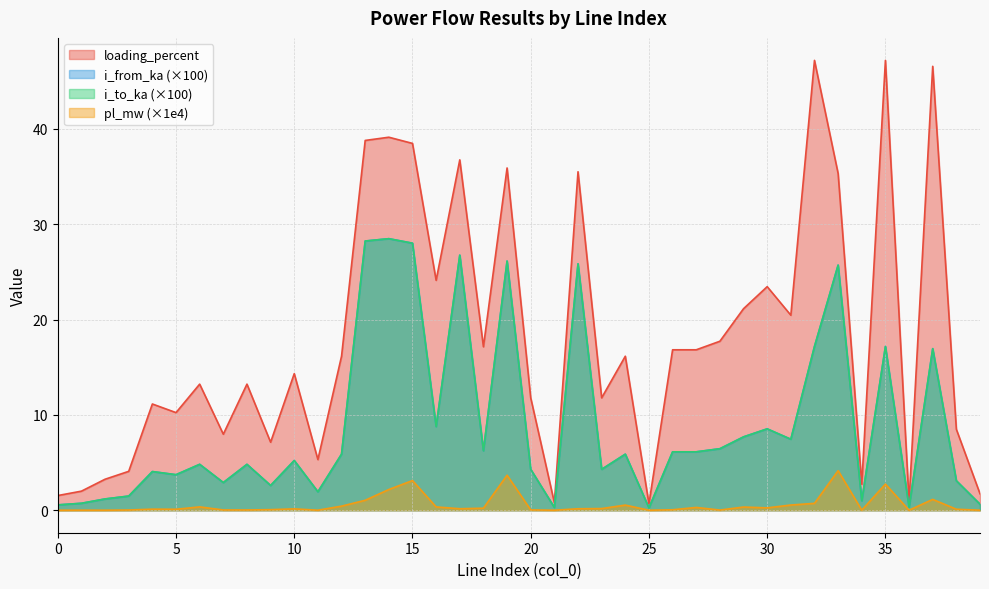

What is the approximate value of i_to_ka at 21?

0.3